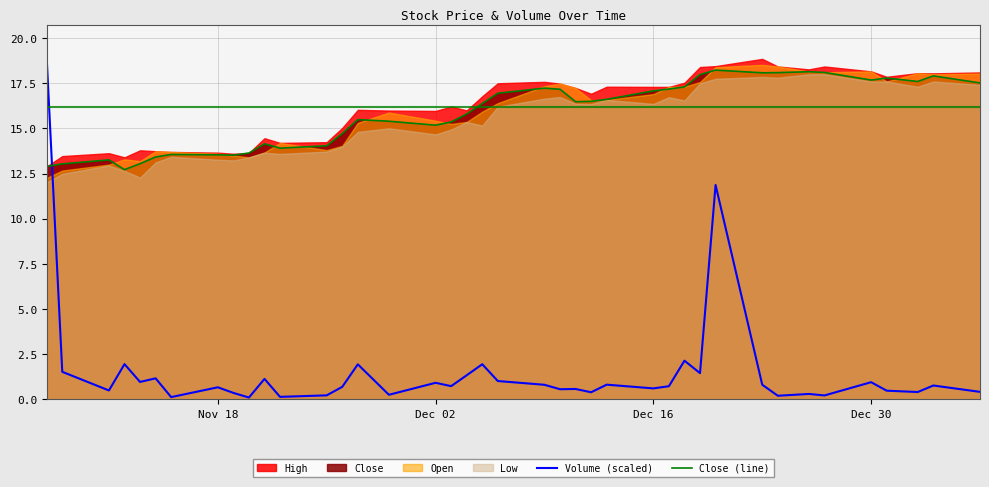

True or false: Volume (scaled) and Close (line) cross at least once.

True